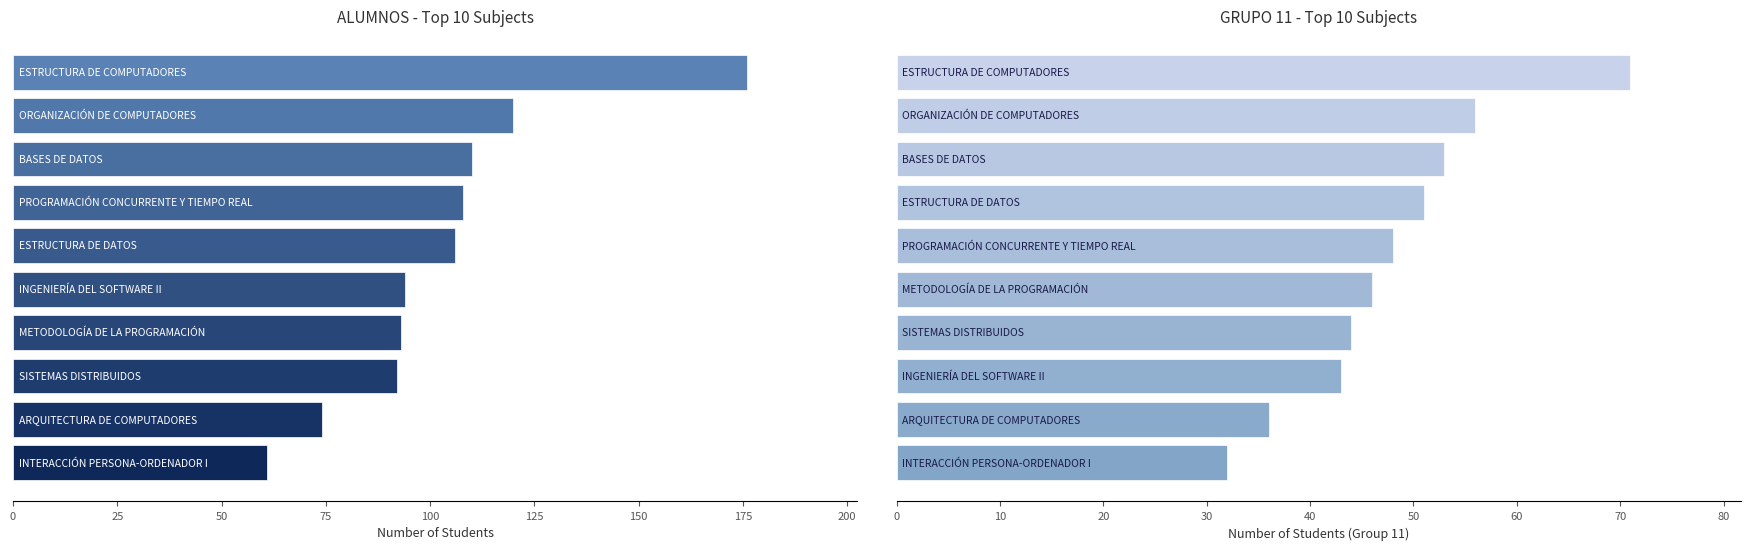

Is the value of GRUPO 11 at 25 greater than the value of ALUMNOS at 225?

No